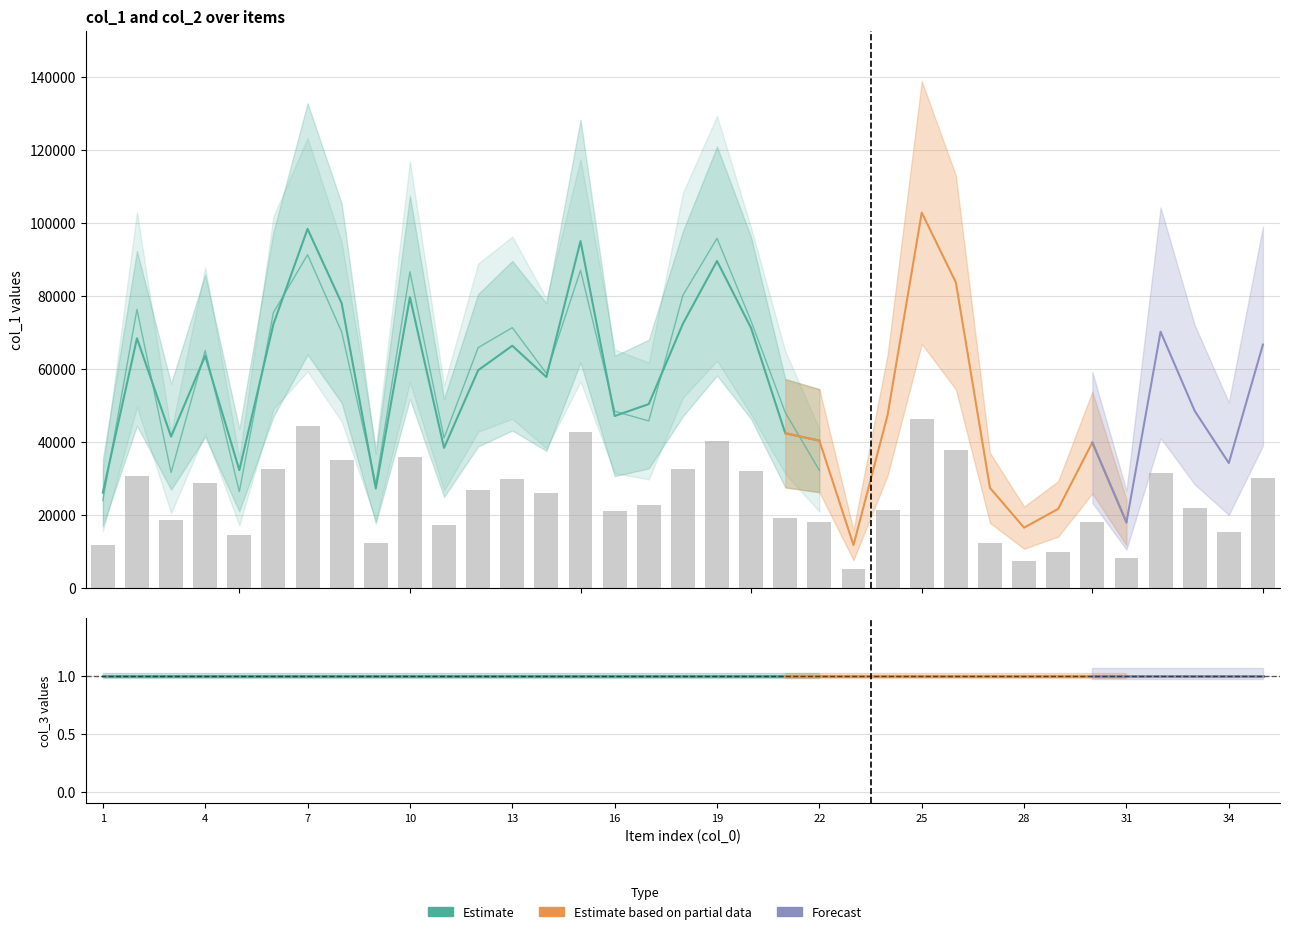

Where is col_1 nearest to the value 57245?

14